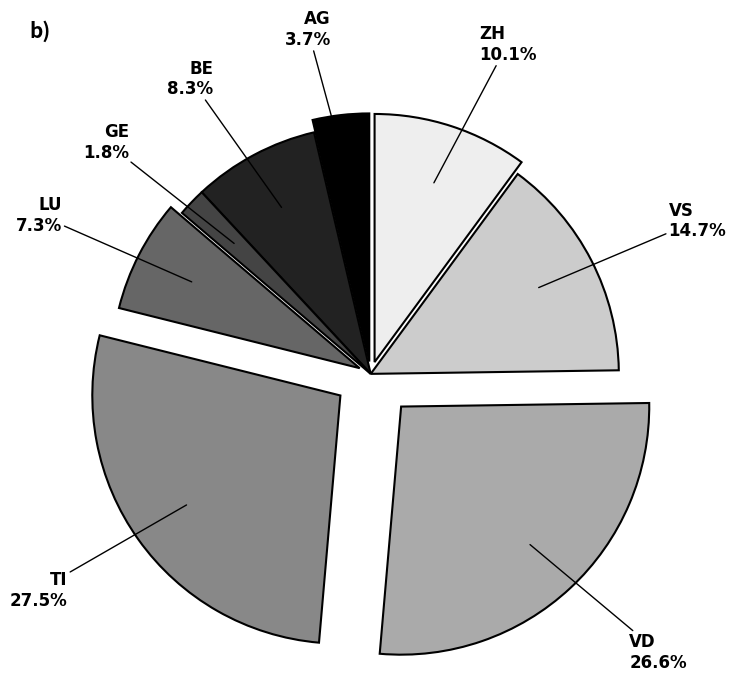

Is there any slice that represents more than half of the pie?

No